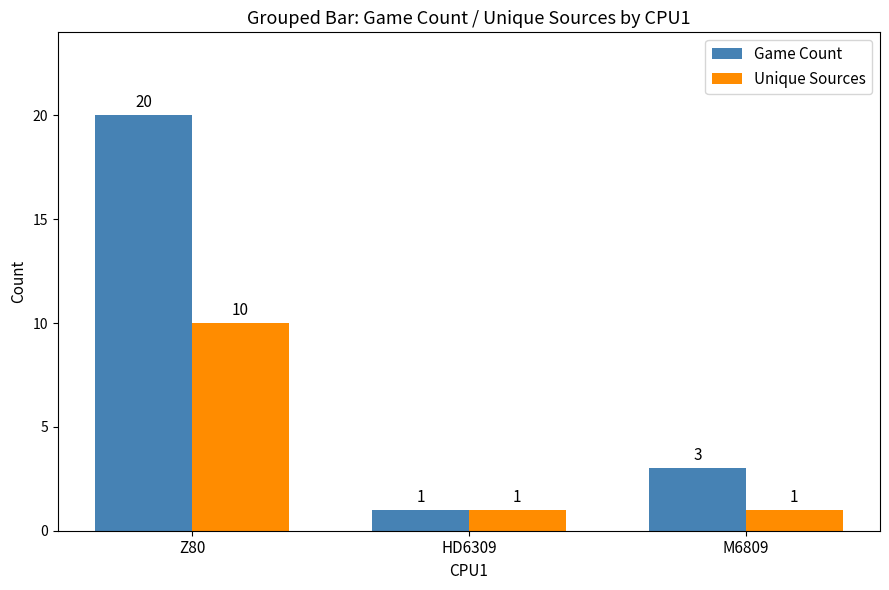

What is the sum of the Unique Sources values at HD6309 and M6809?

2